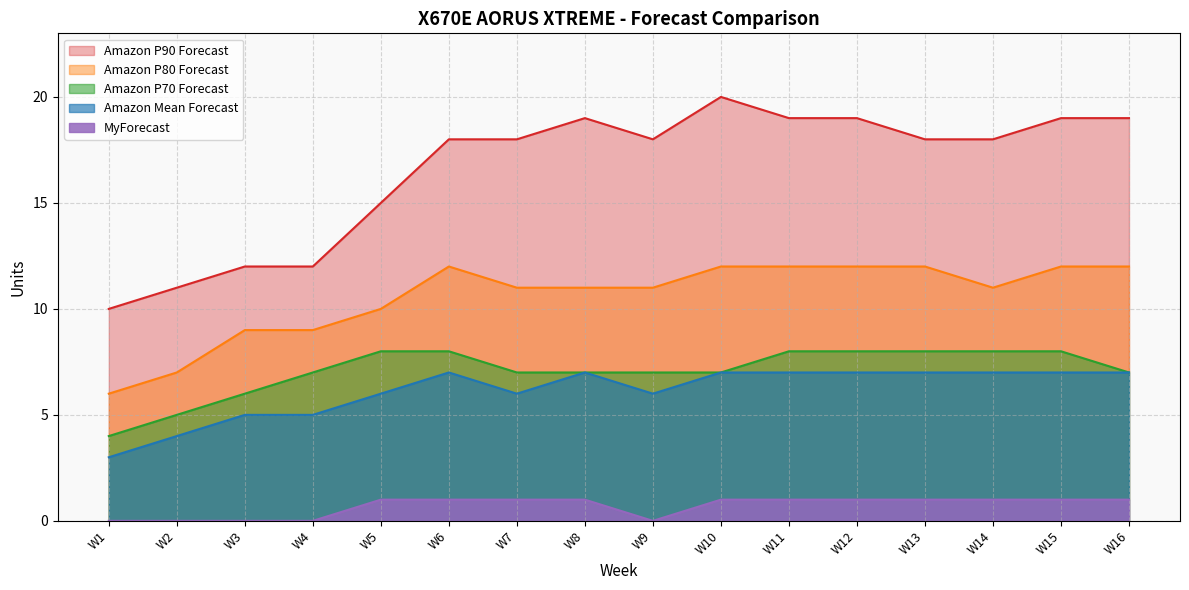

True or false: Amazon P80 Forecast and Amazon P90 Forecast intersect in this chart.

False